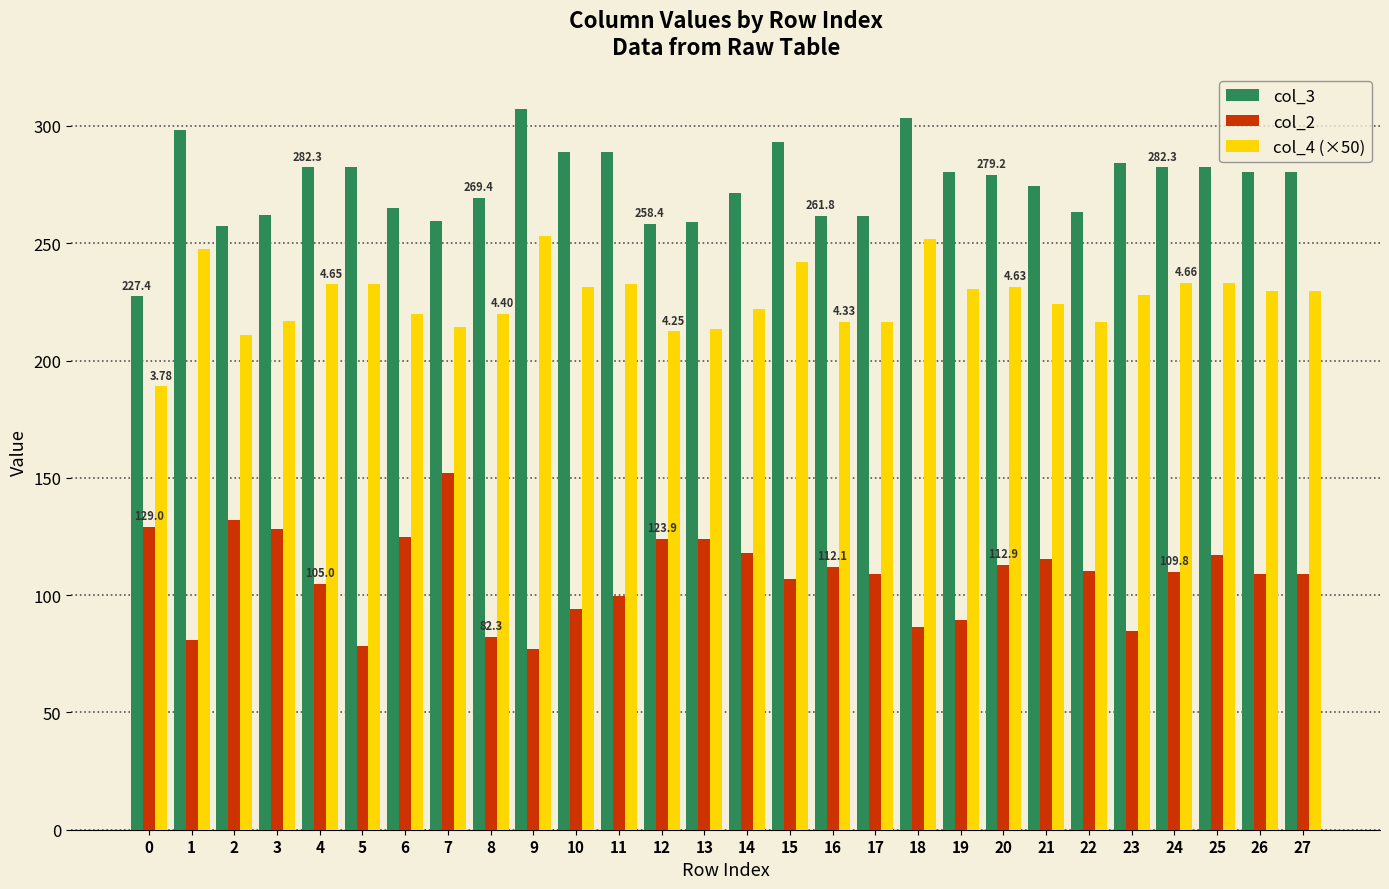

How many data points in col_4 (×50) are less than 229?

14